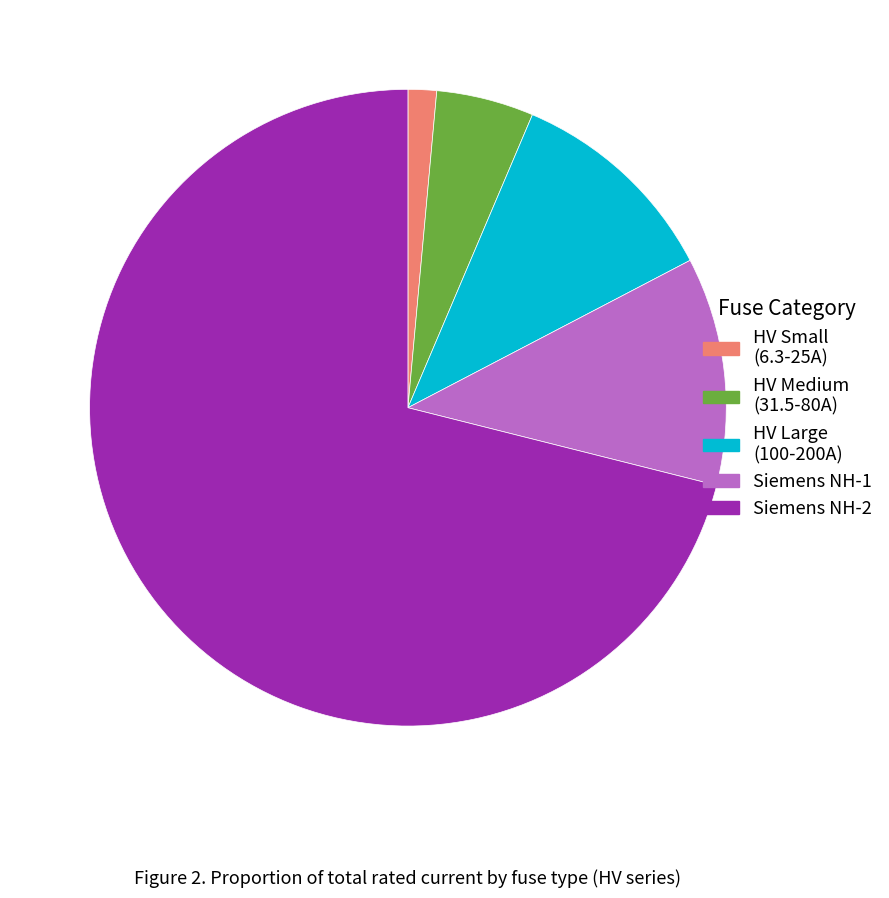

What is the ratio of the value at Siemens NH-2 to the value at HV Medium (31.5-80A)?

14.4